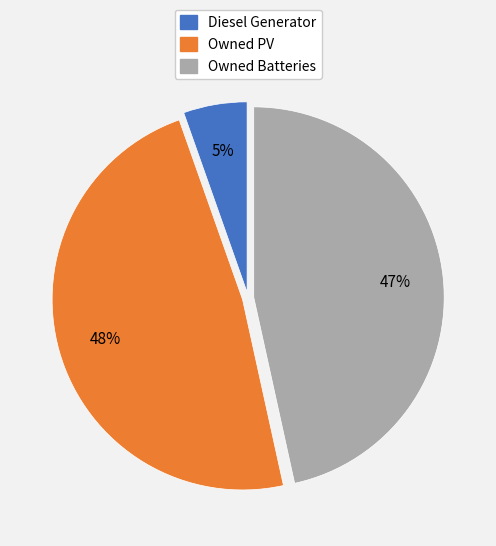

How many segments does this pie chart have?

3